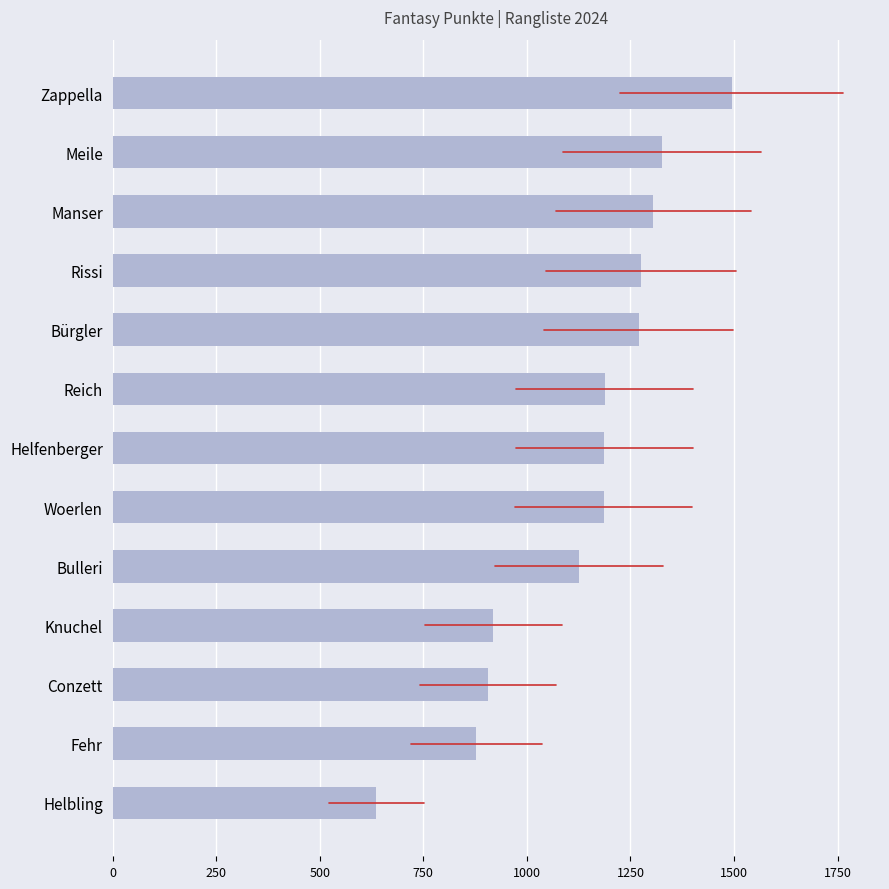

What is the sum of all values?

14697